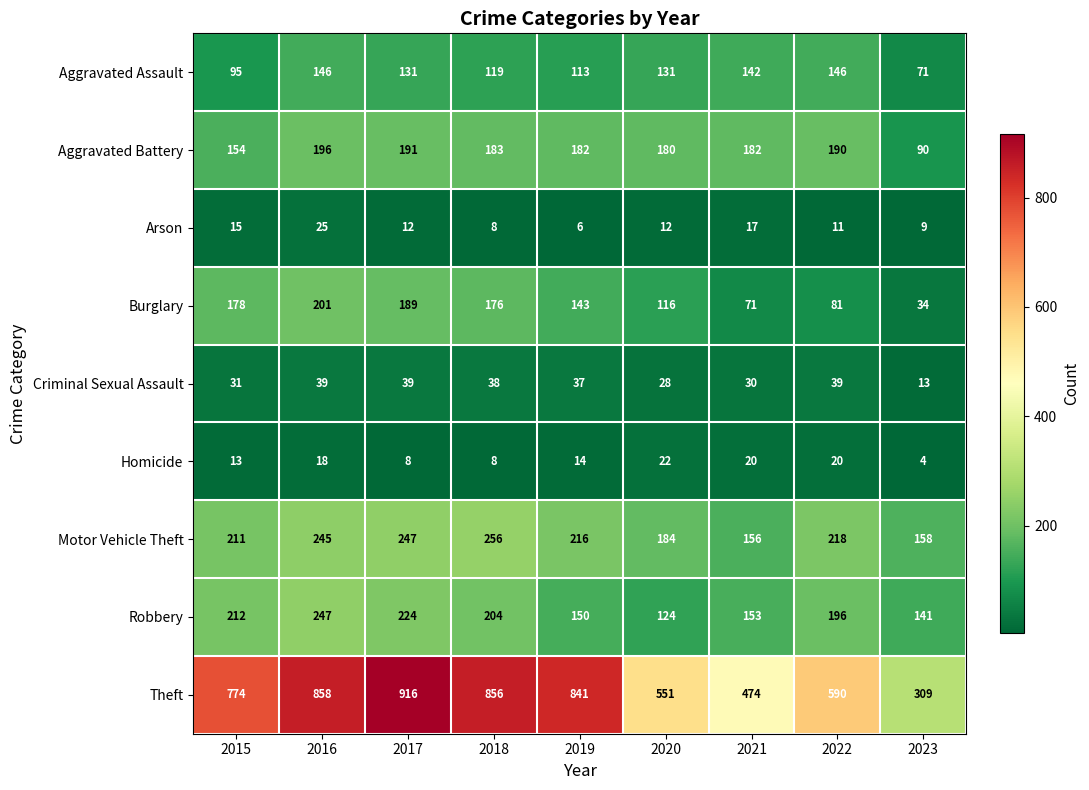

How many categories are shown in the chart?

9